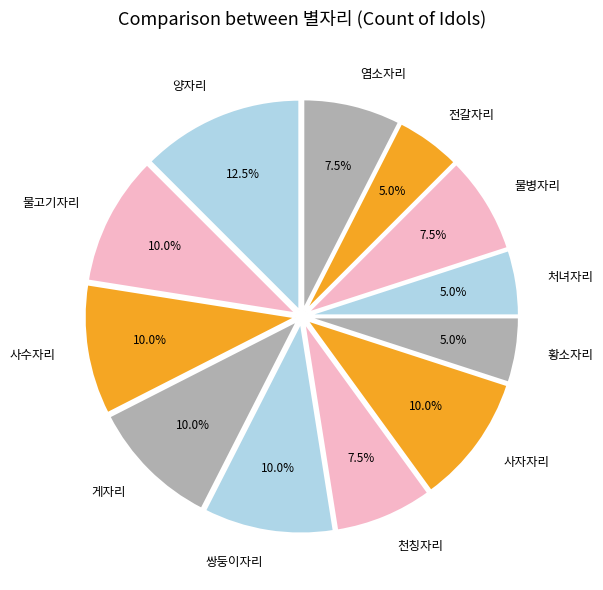

What is the total percentage of 물병자리 and 사자자리?

17.5%